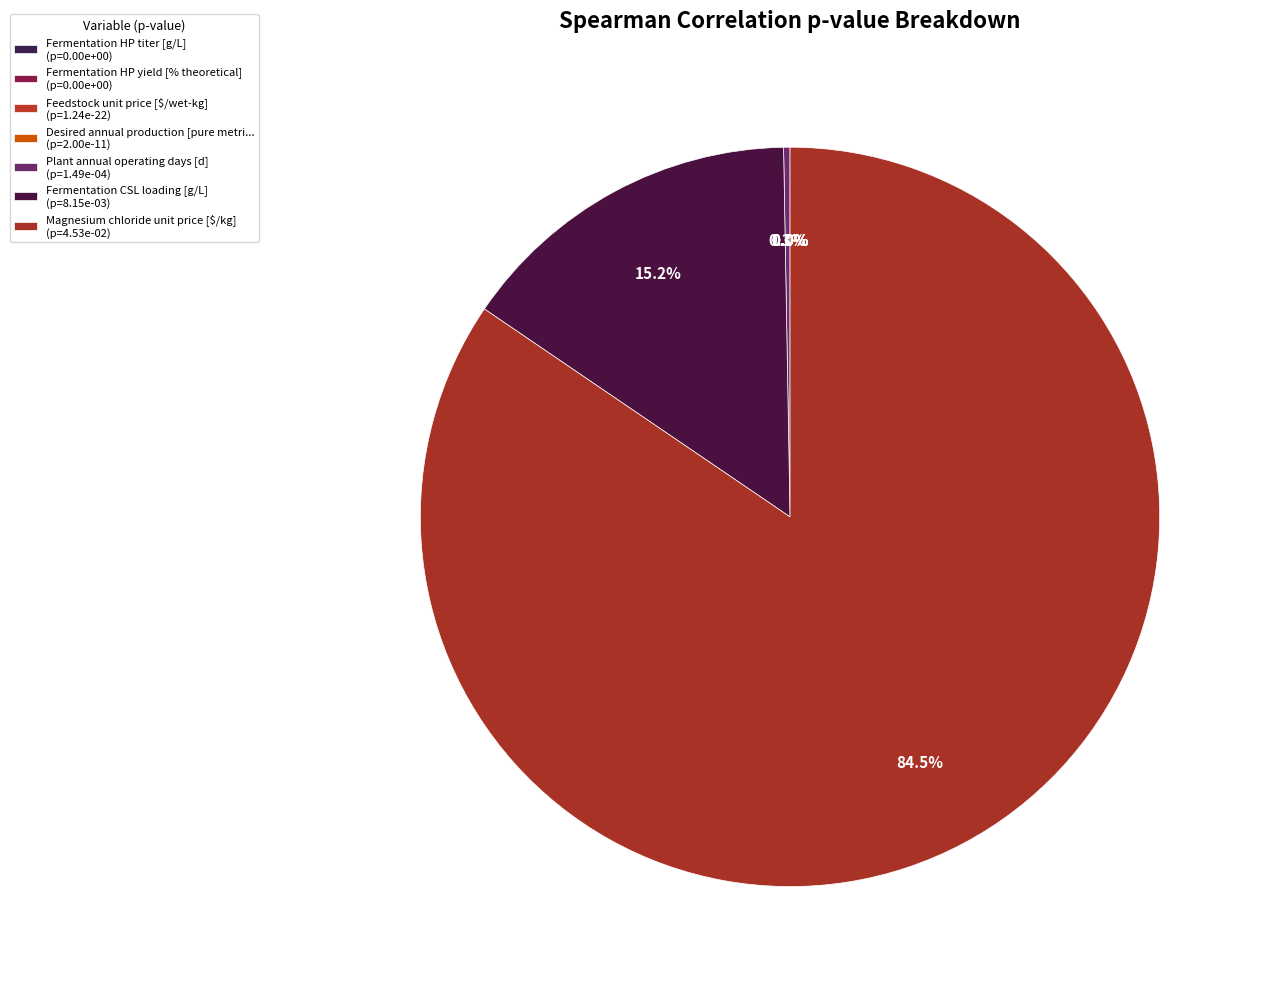

True or false: Fermentation HP titer [g/L] accounts for 13% of the total.

False